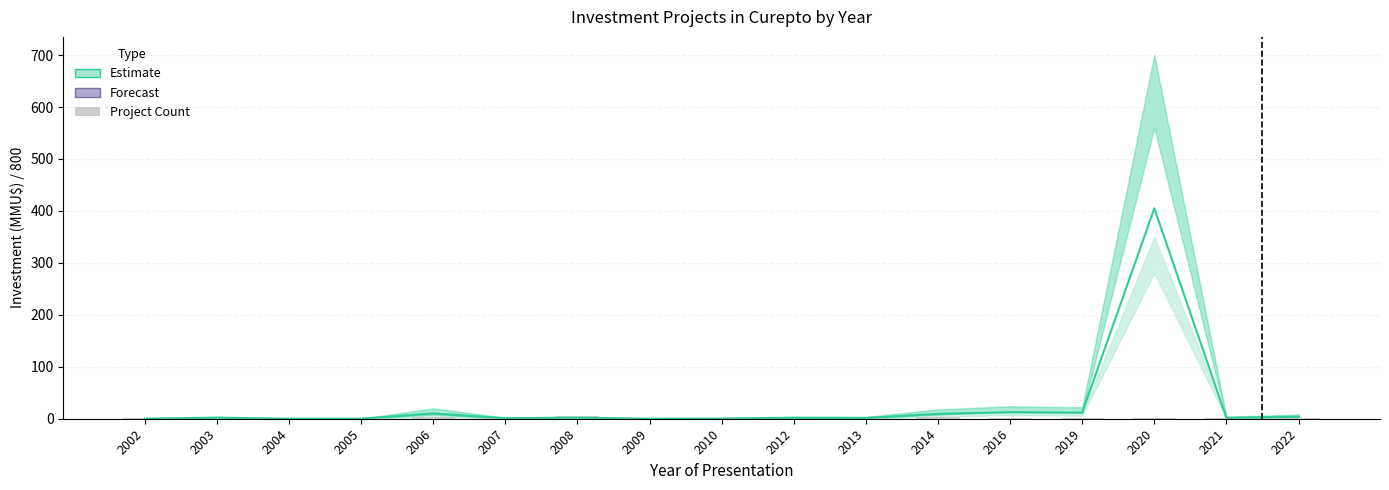

The value of count at 2021 is 1.0. True or false?

True